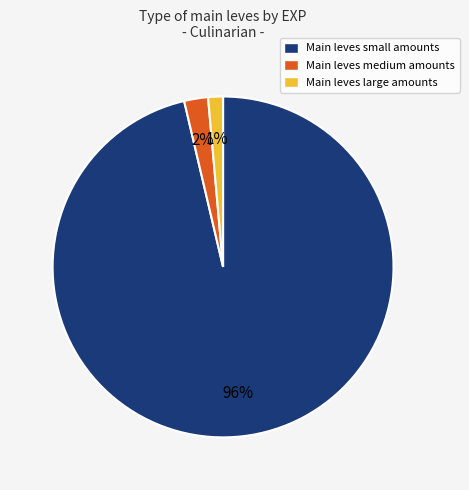

To the nearest percent, what is the average slice percentage?

33%